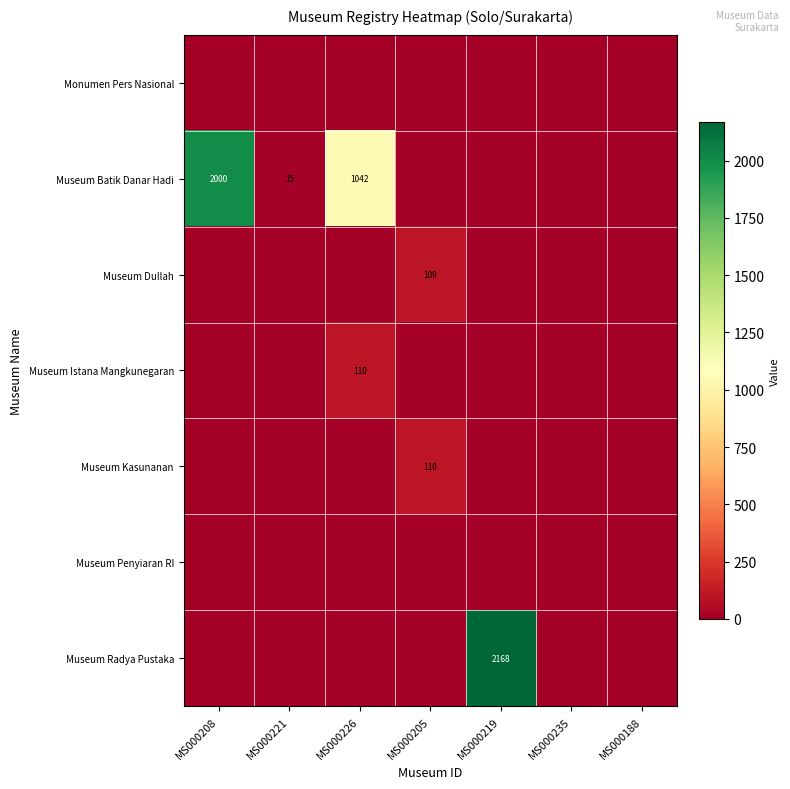

The Museum Batik Danar Hadi series shows 578 at MS000226. True or false?

False